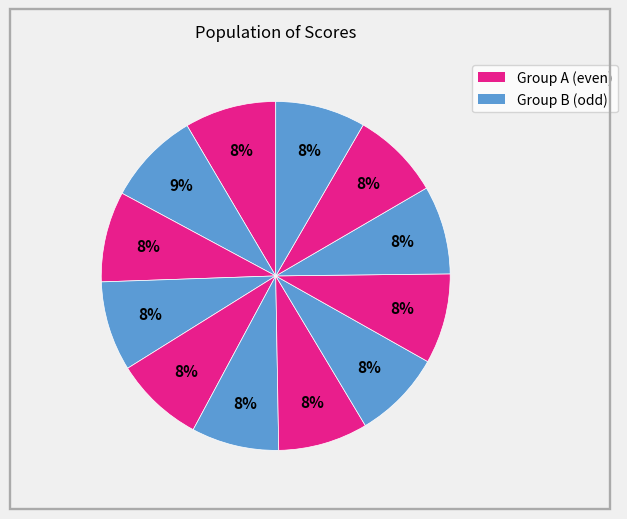

Rank the categories by value from lowest to highest.

5, 9, 7, 10, 4, 6, 3, 8, 11, 2, 0, 1